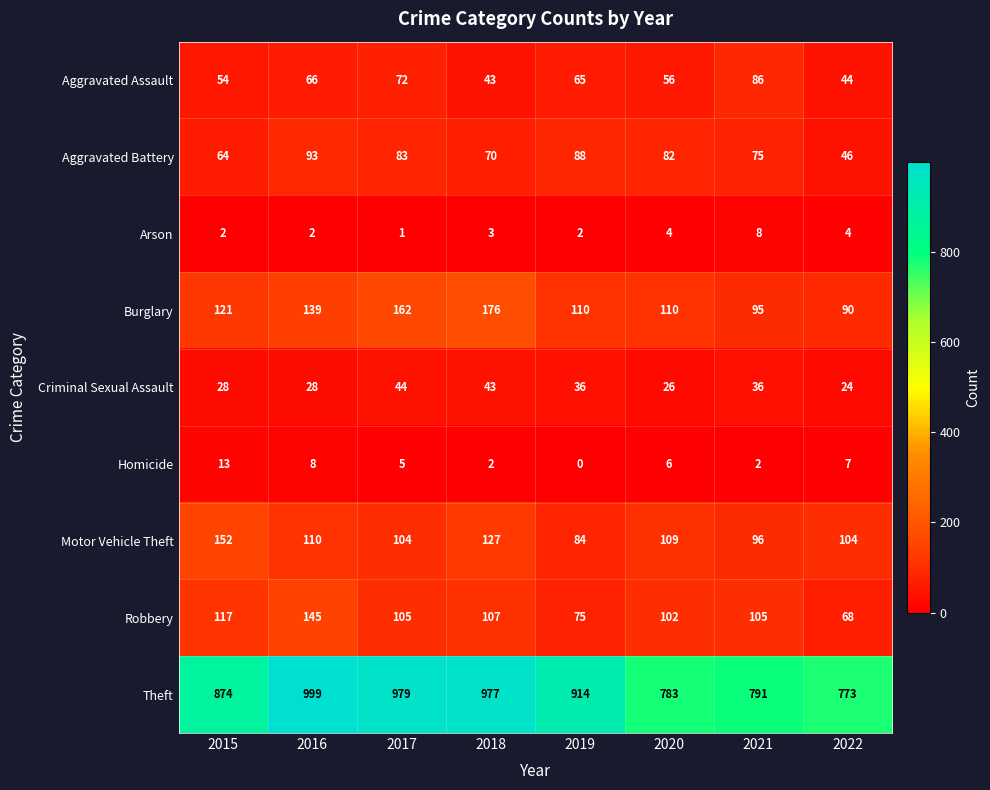

What is the difference between the Motor Vehicle Theft values at 2018 and 2022?

23